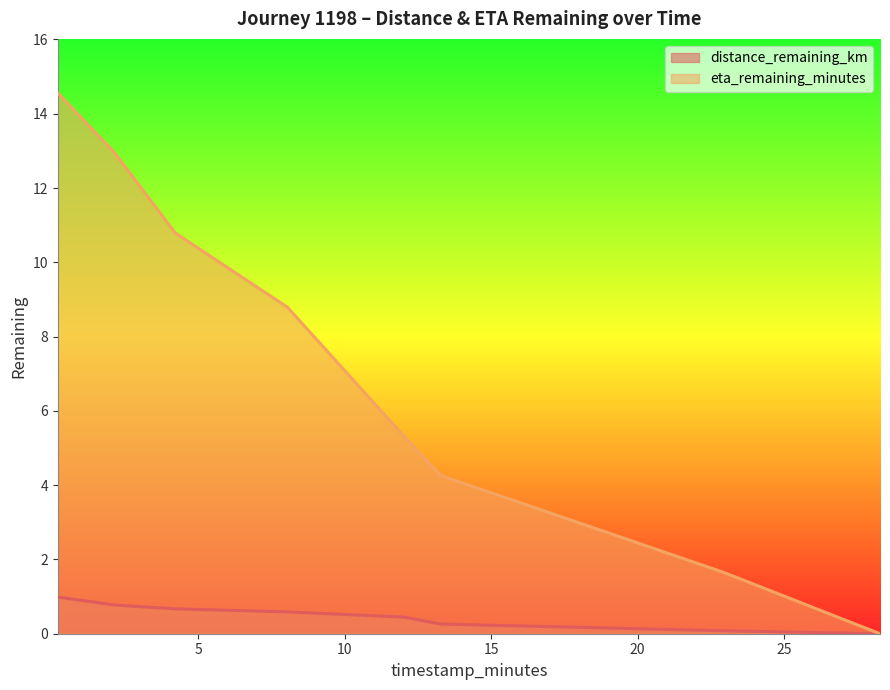

At how many categories does at least one series exceed 1?

7